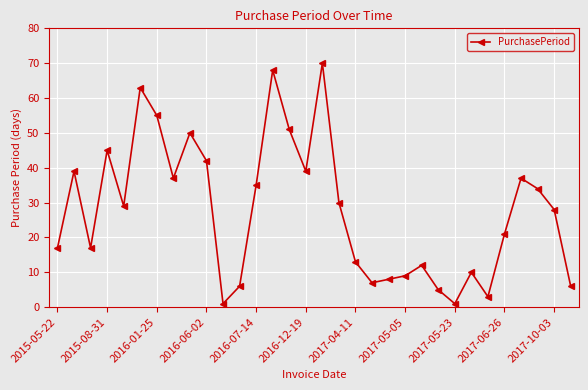

What is the value of the 2nd point from the left?

39